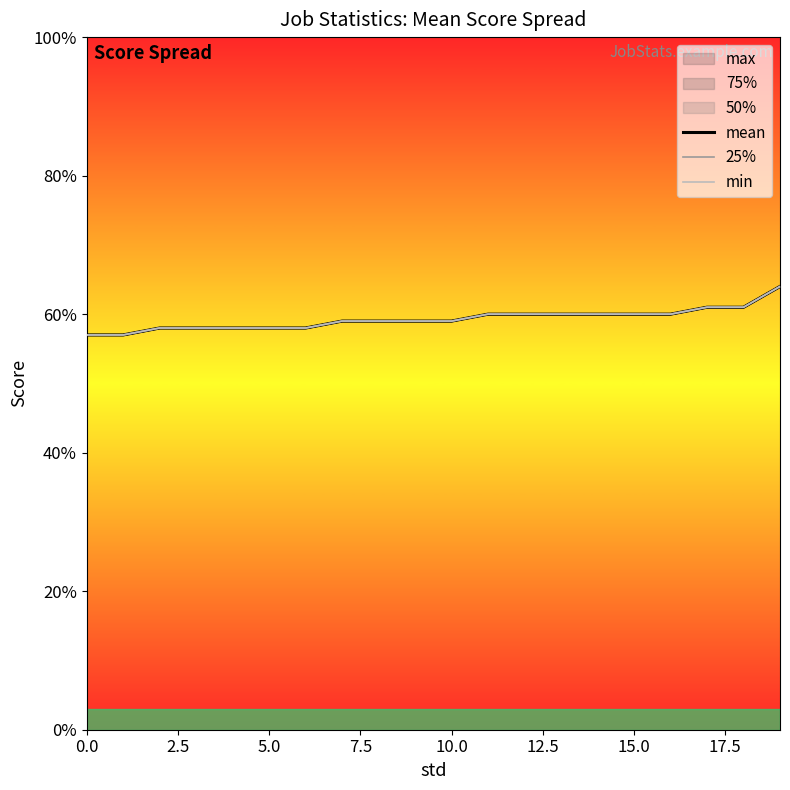

Which series has the largest total across all categories?

max